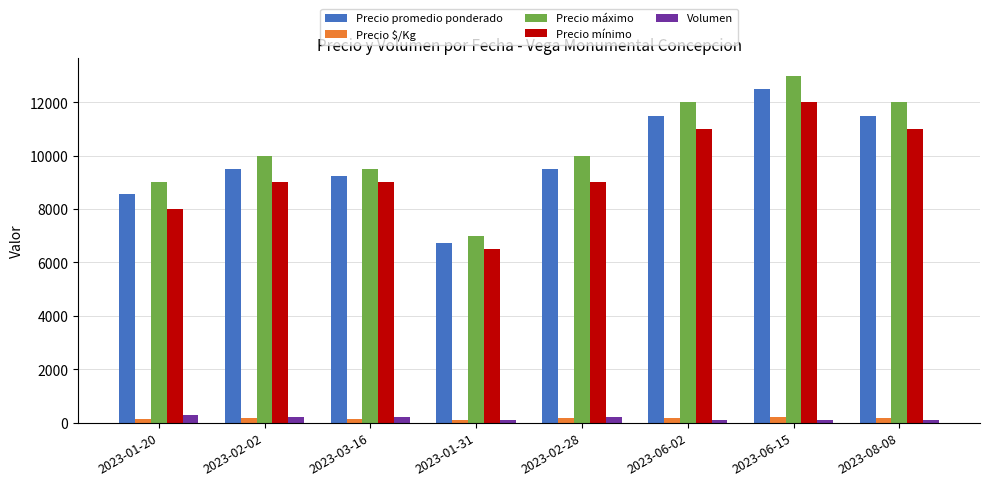

How many bars are there in total?

40